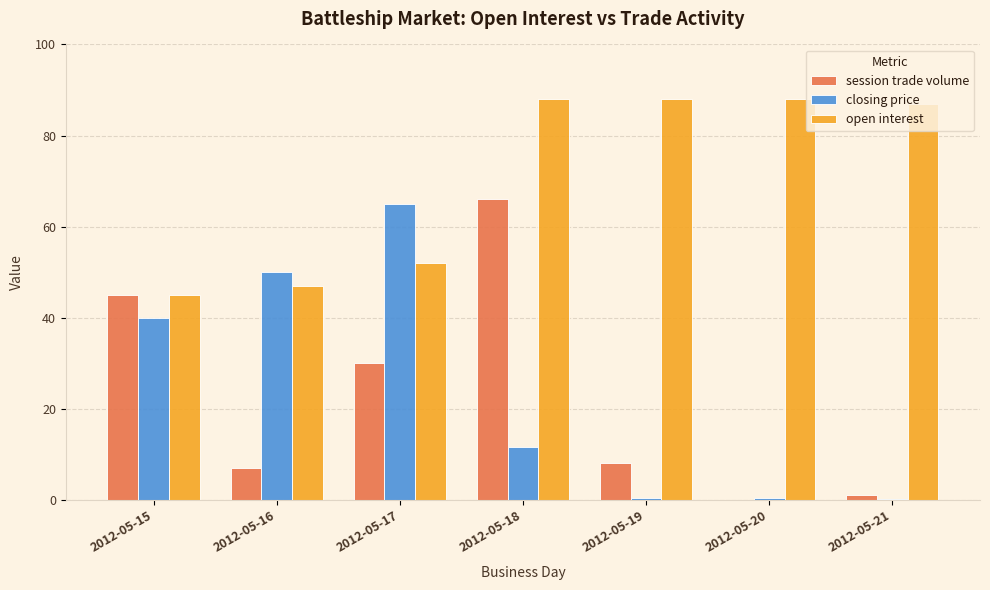

Does the chart contain stacked bars?

No